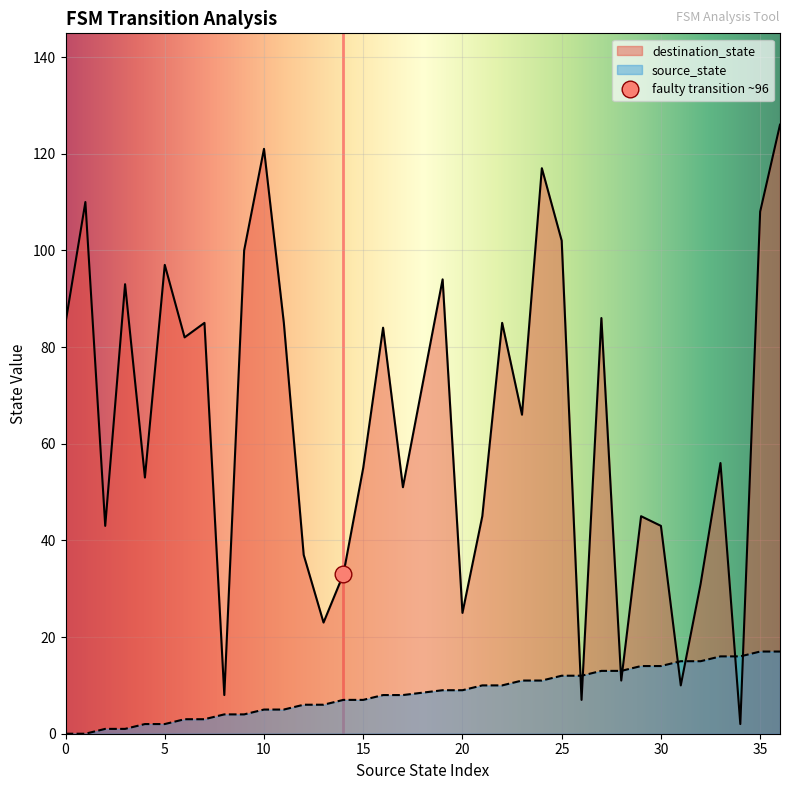

The value of source_state at 14 is 12. True or false?

False